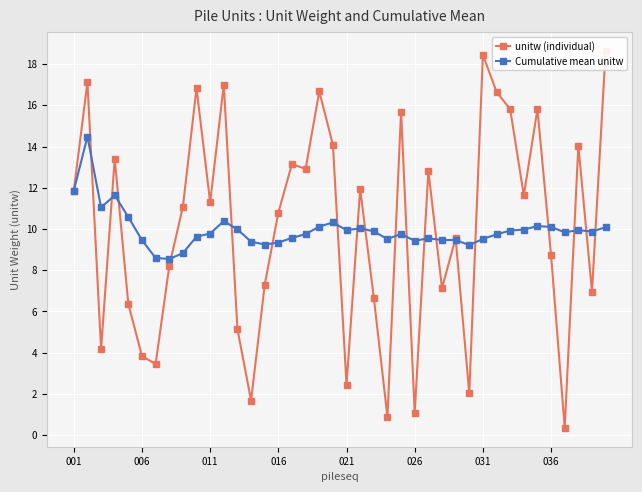

At which label does Cumulative mean unitw first exceed 9?

001